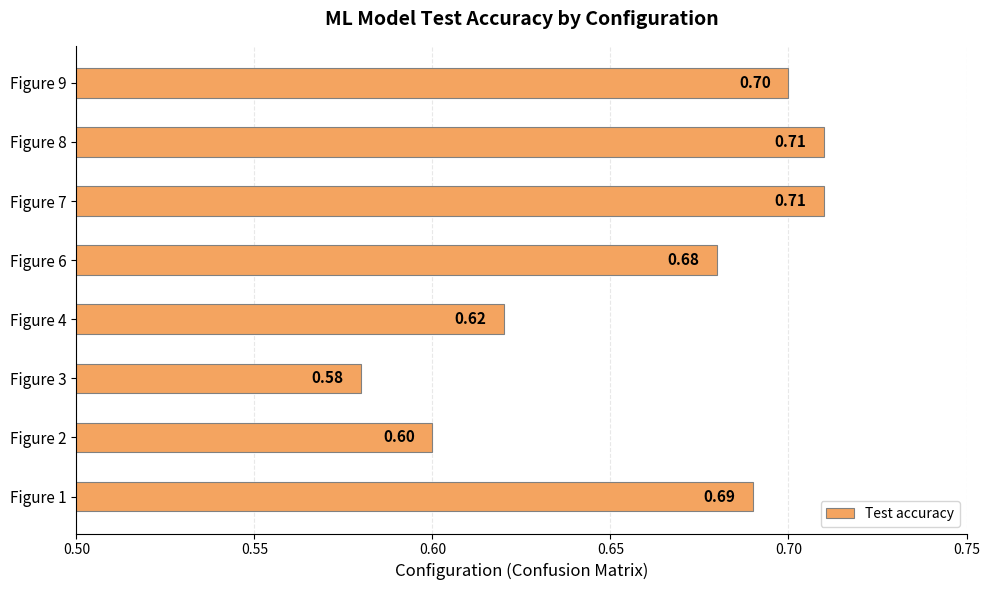

What is the sum of the values at Figure 6 and Figure 7?

1.4